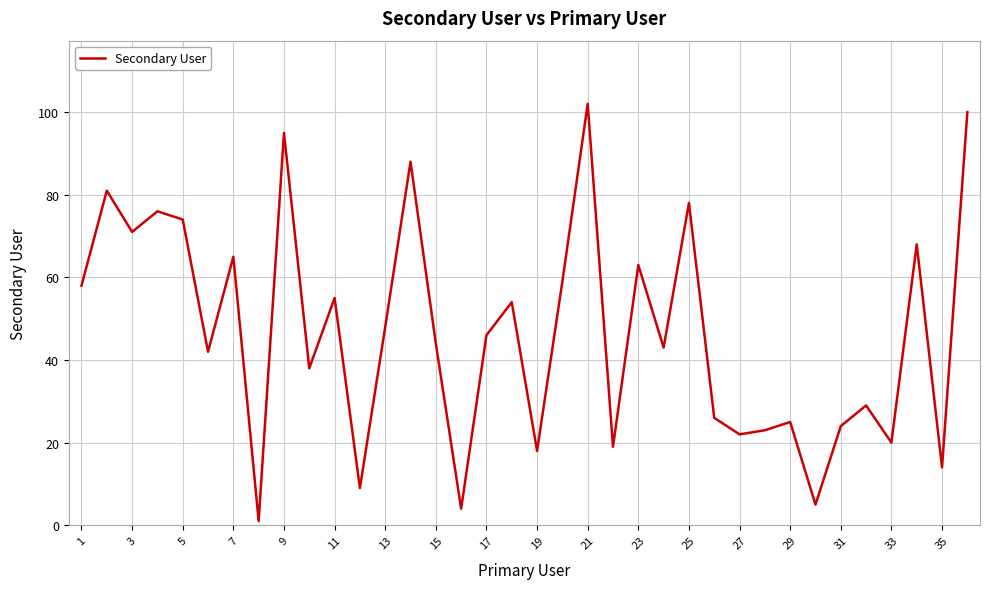

What is the maximum value shown in the chart?

102